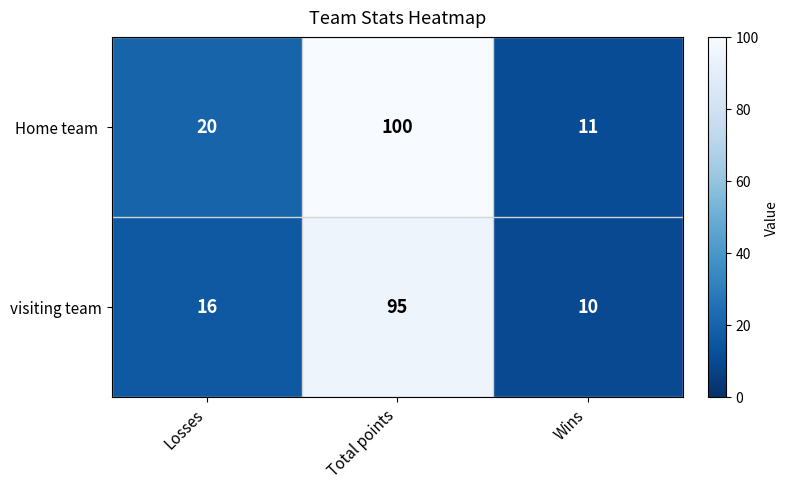

What is the difference between the highest and lowest values at Total points?

5